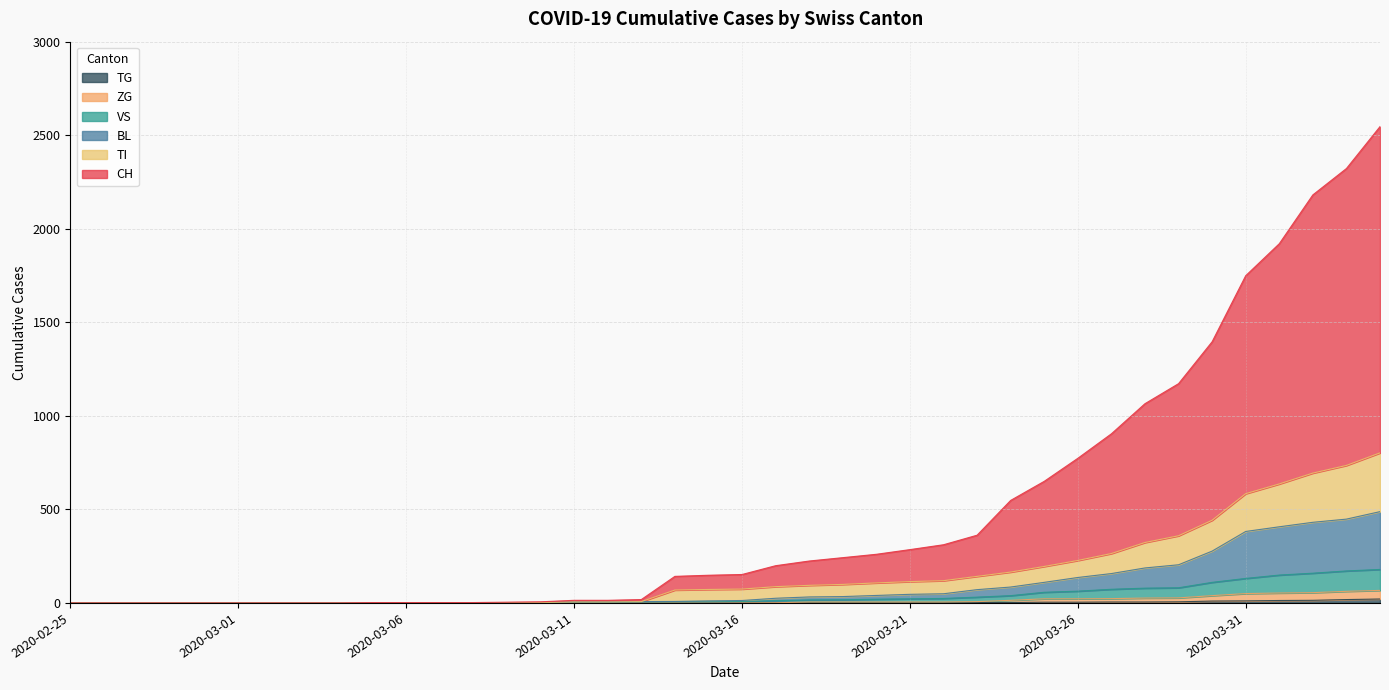

Is it true that VS equals -55 at 2020-03-07?

False